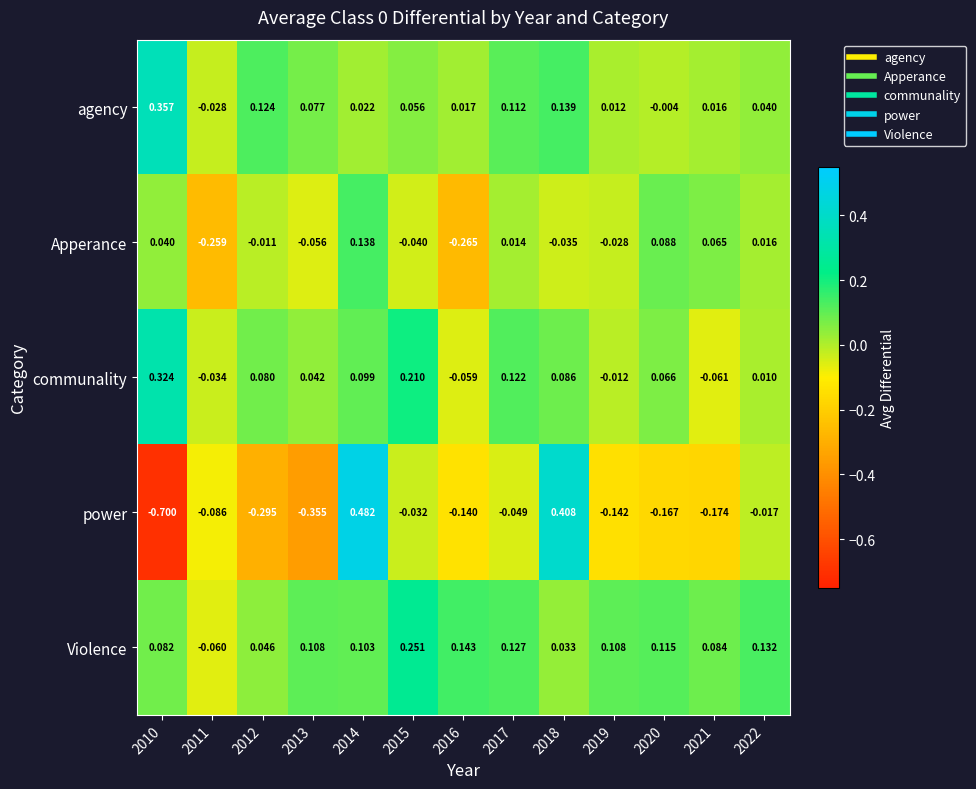

Which series has the largest range (max minus min)?

power